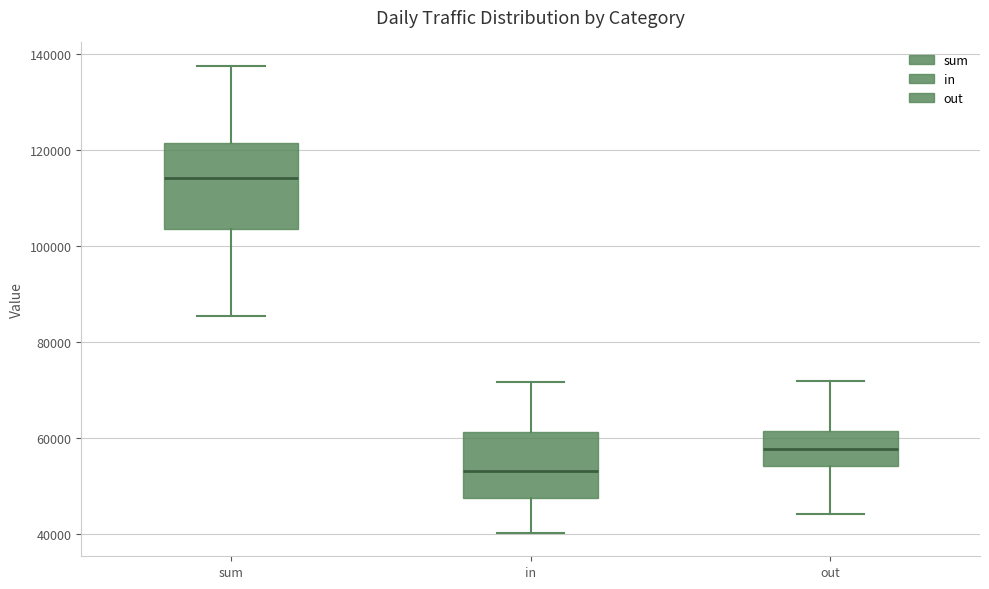

Reading left to right, read every box against the y-axis: the position of its median line, the range the box covers, and the ends of its whiskers. The values are not printed on the chart, so give them approximately, as read against the axis.

sum: median 114000, box 104000 to 122000, whiskers 86000 to 138000
in: median 52000, box 48000 to 62000, whiskers 40000 to 72000
out: median 58000, box 54000 to 62000, whiskers 44000 to 72000